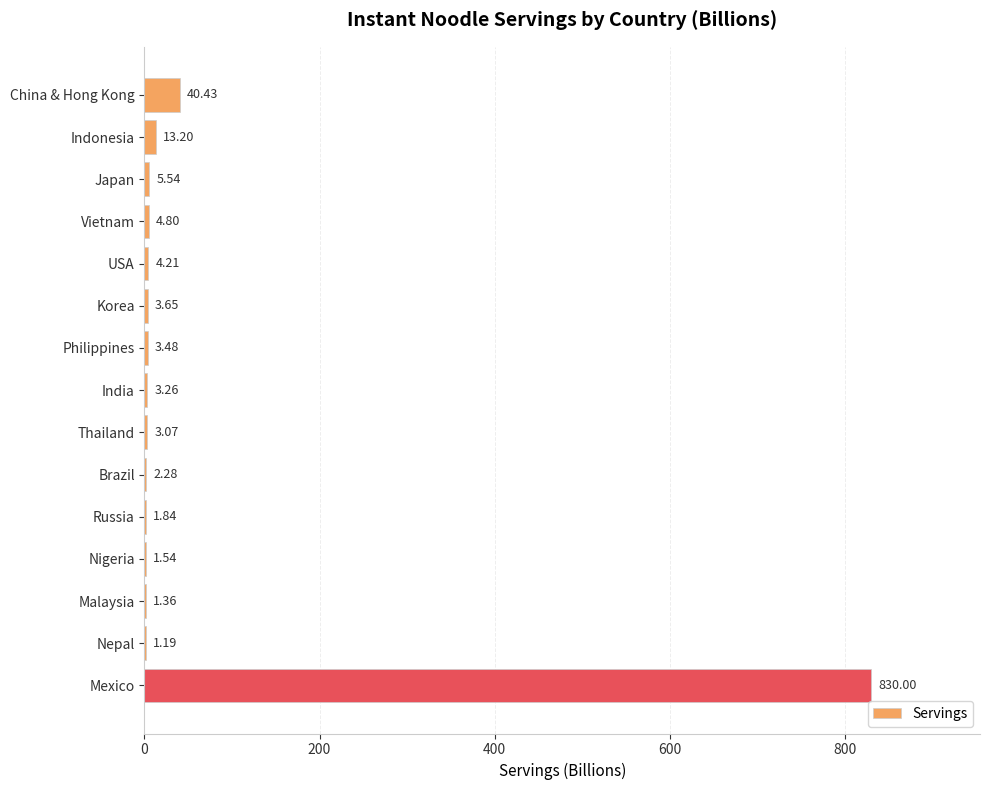

At which label is the value closest to 415?

China & Hong Kong